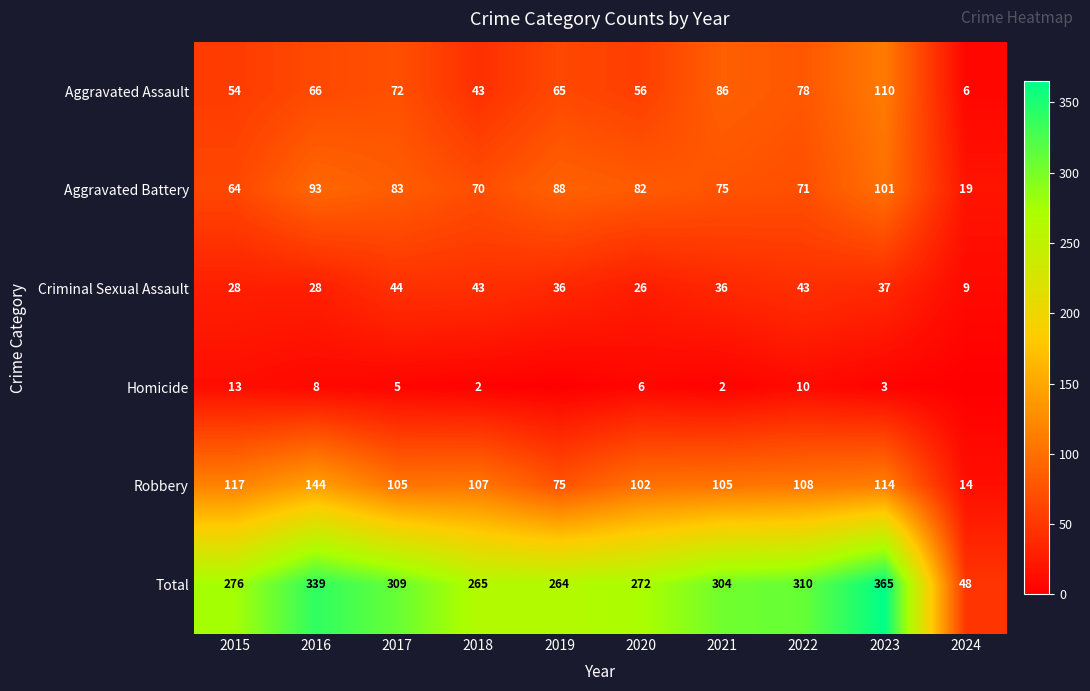

What is the sum of all Criminal Sexual Assault values?

330